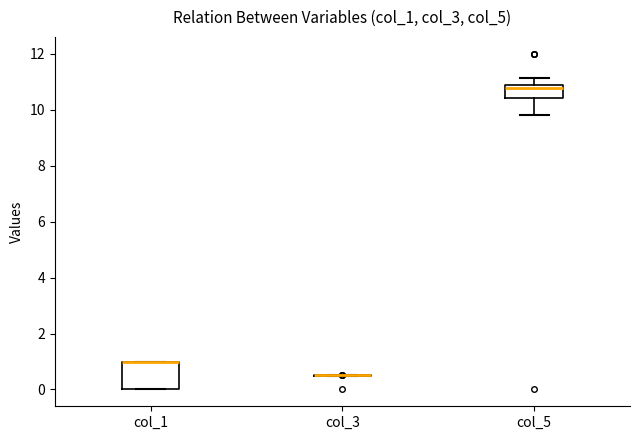

Reading left to right, read every box against the y-axis: the position of its median line, the range the box covers, and the ends of its whiskers. The values are not printed on the chart, so give them approximately, as read against the axis.

col_1: median 1.0 (drawn on the box's upper edge), box 0.0 to 1.0, whiskers 0.0 to 1.0
col_3: box collapsed to a line at 0.6, whiskers 0.4 to 0.6
col_5: median 10.8 (just below the box's upper edge), box 10.4 to 10.8, whiskers 9.8 to 11.2